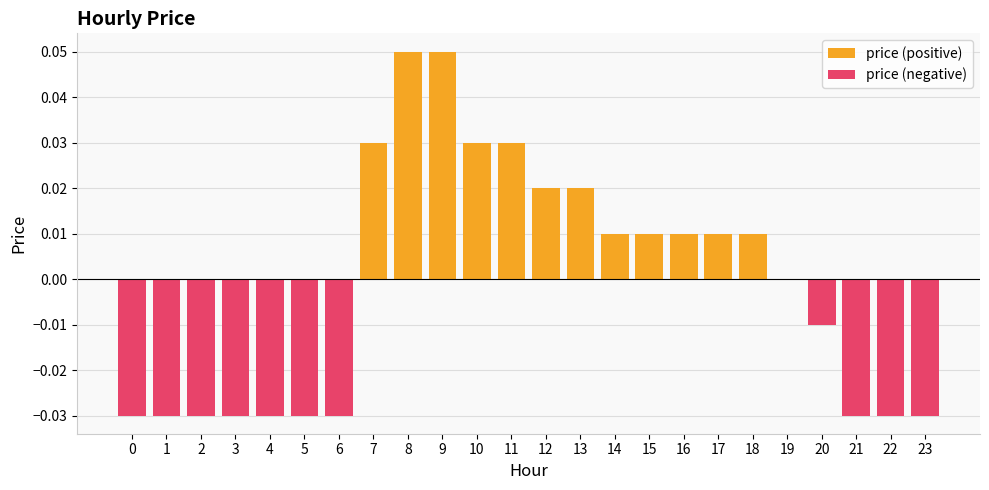

At how many categories does at least one series exceed 0?

12